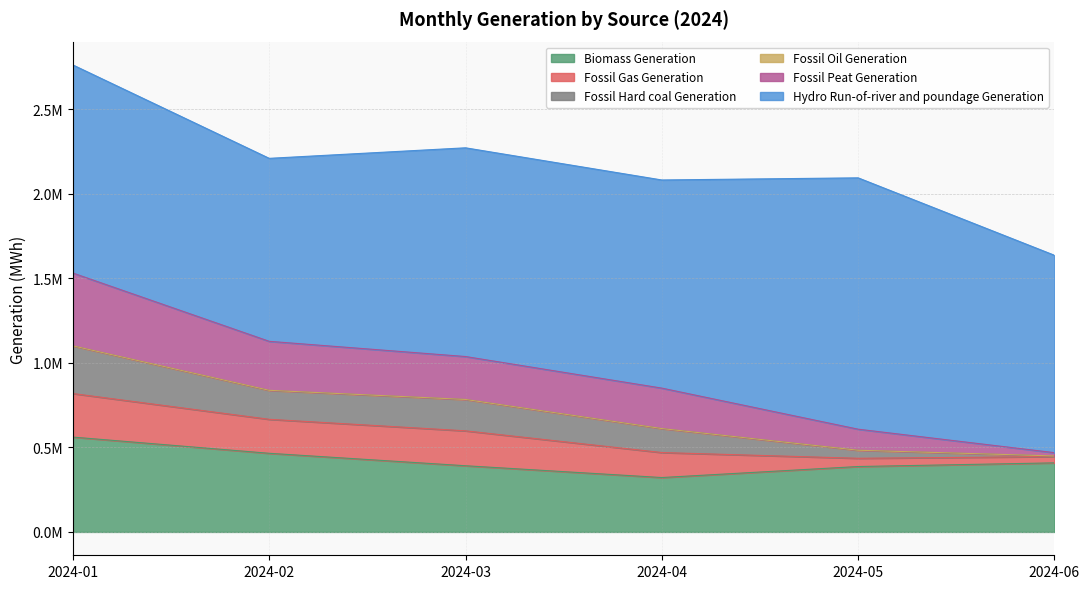

The Biomass Generation series shows 408422.8 at 2024-06. True or false?

True